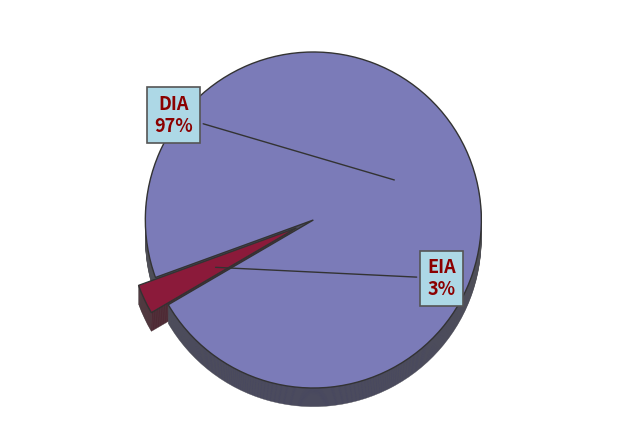

What is the smallest slice in the pie chart?

EIA